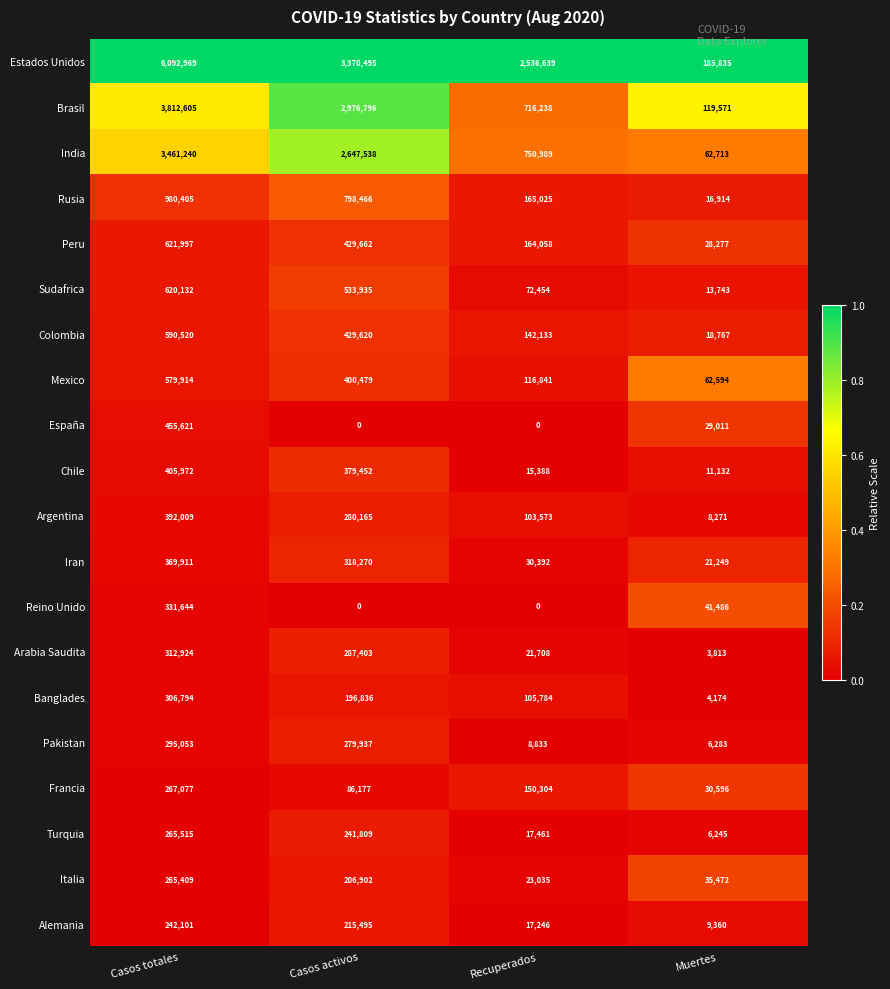

Between Casos totales and Casos activos, which series saw the biggest shift?

Estados Unidos